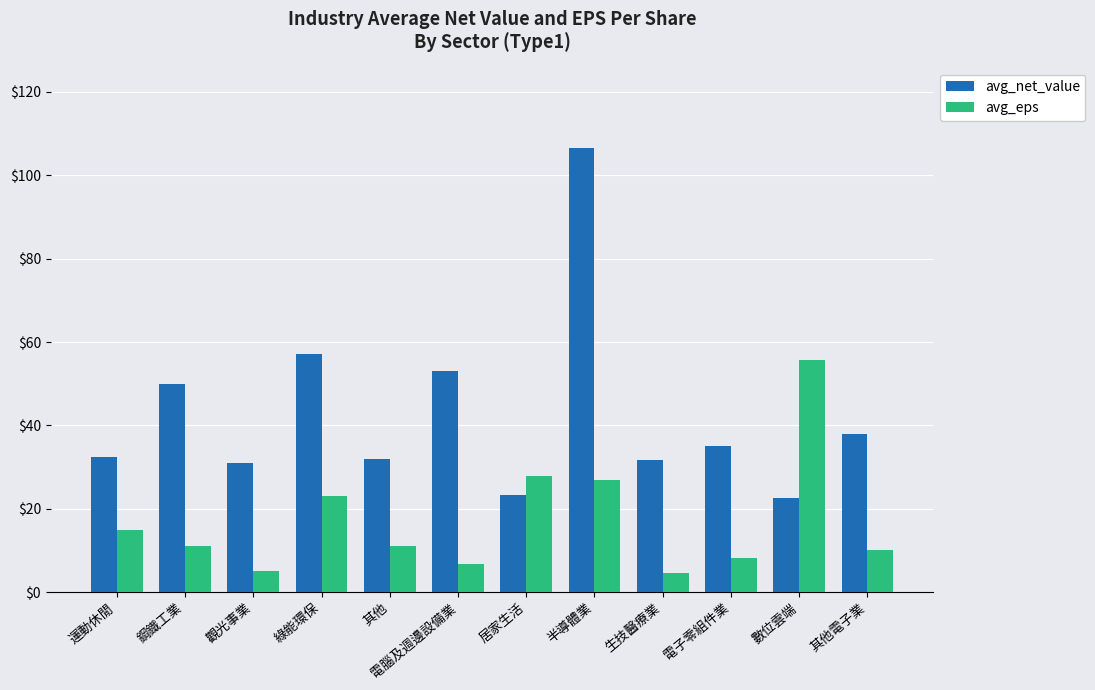

Which series changed the most between 綠能環保 and 居家生活?

avg_net_value